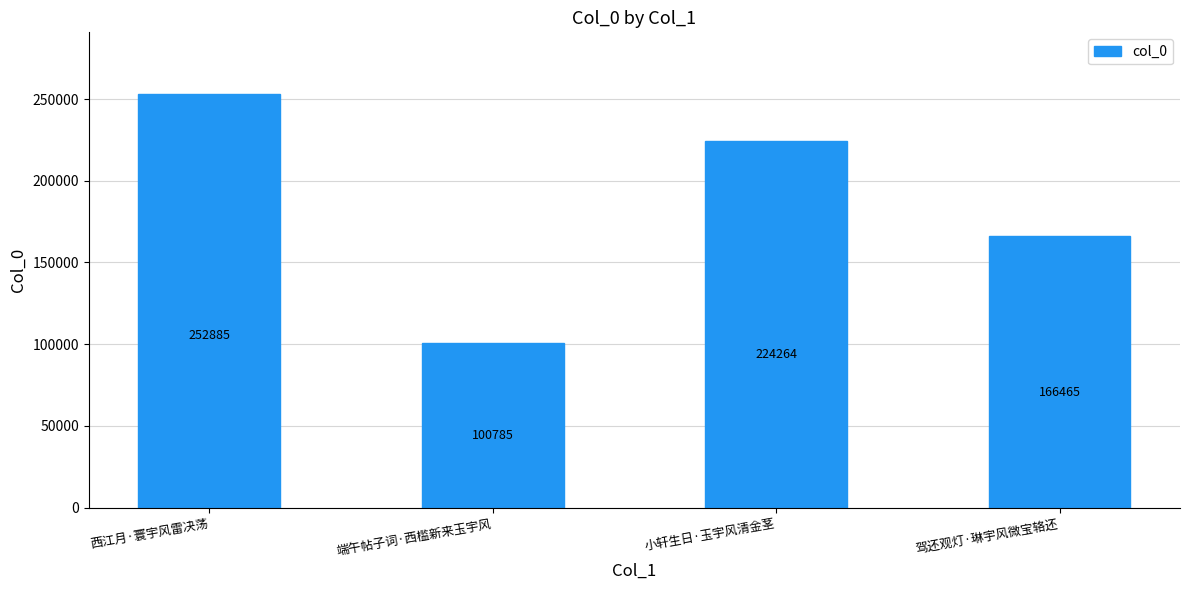

What is the change in value from 西江月·寰宇风雷决荡 to 驾还观灯·琳宇风微宝辂还?

-86420